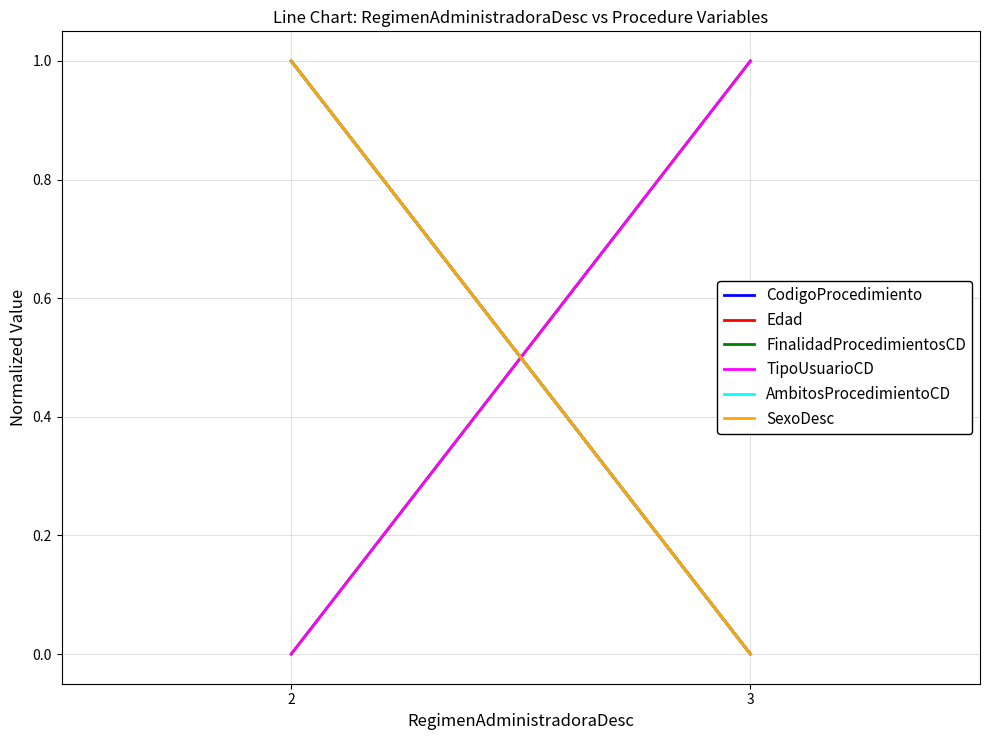

How many values in the TipoUsuarioCD series are below 1?

1